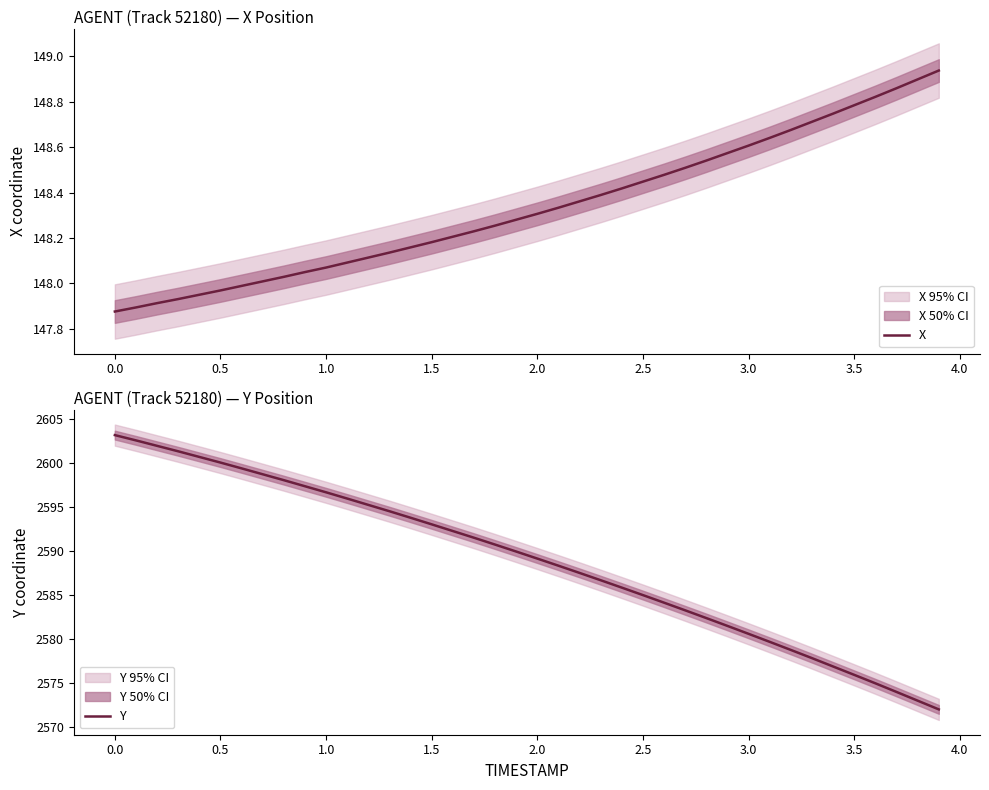

Is it true that Y equals 2603.1 at 0.0?

True